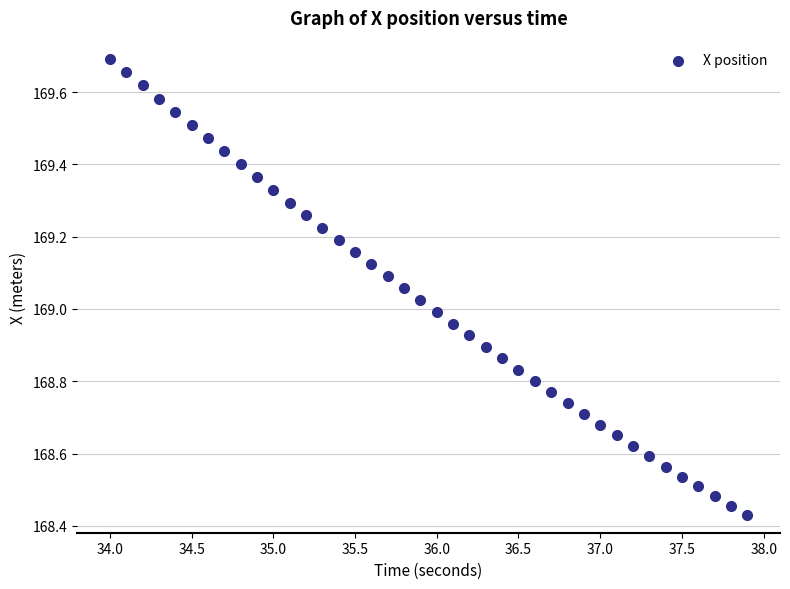

What is the range of X values (max minus min)?

3.9